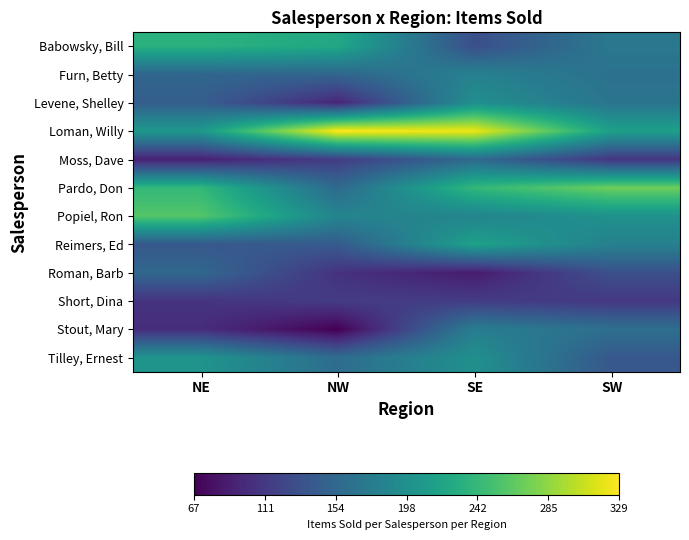

What is the total value across all series at NW?

1844